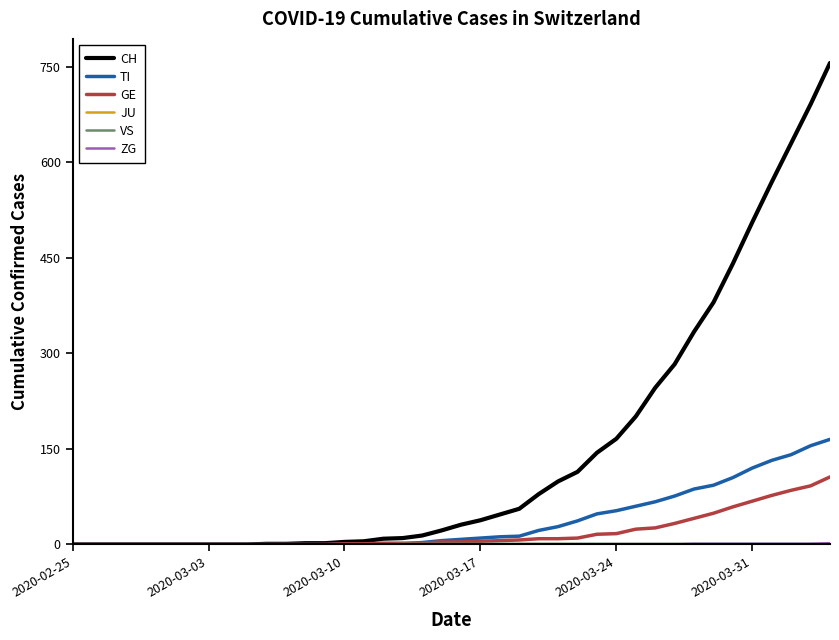

How many lines are shown in the chart?

6